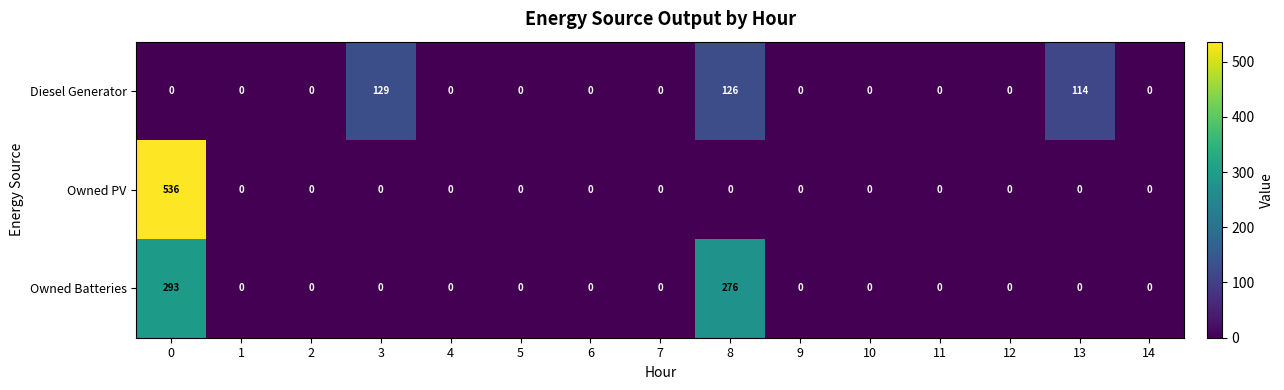

Which series has the widest spread of values?

Owned PV